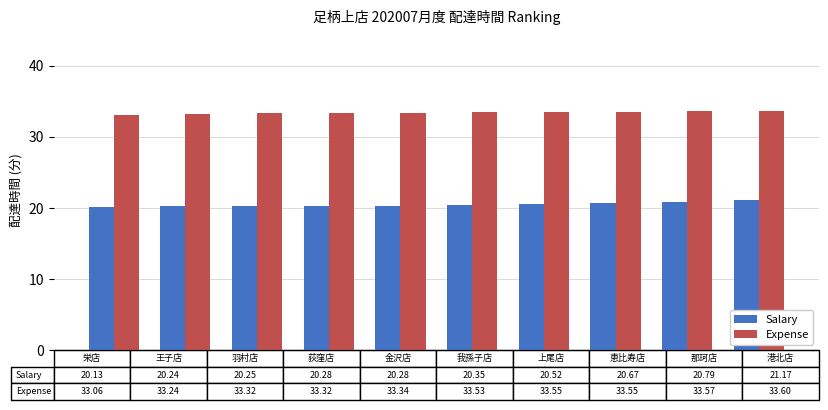

What is the sum of all Expense values?

334.1